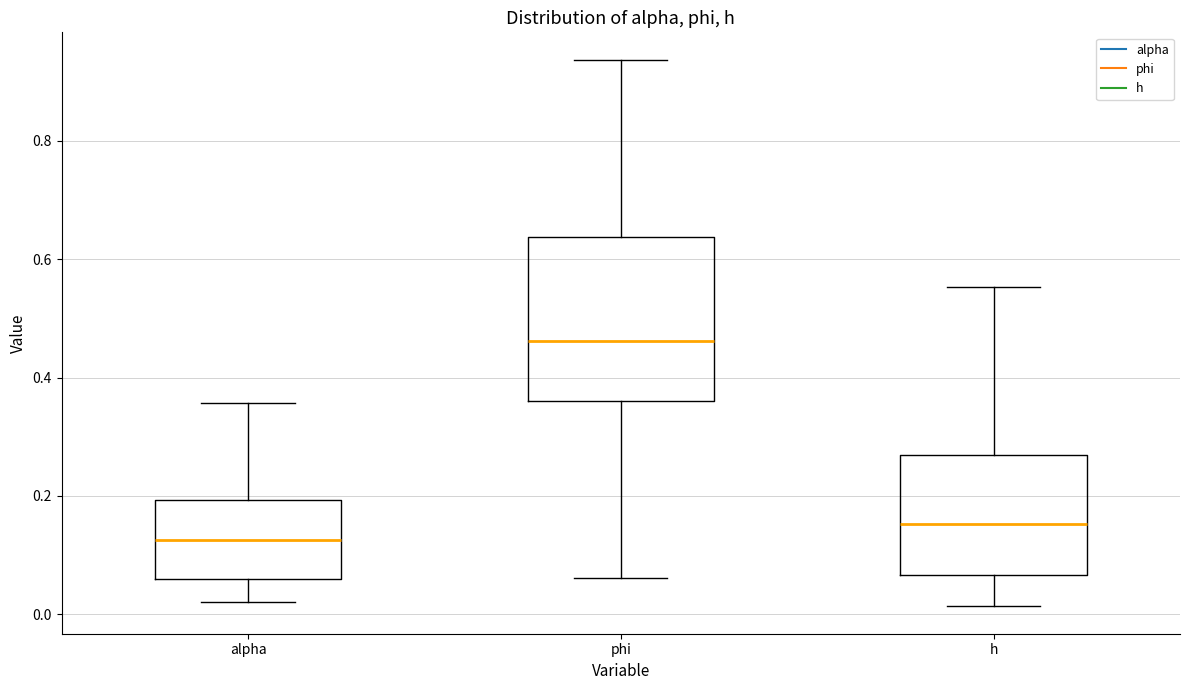

Which box has the highest median line?

phi